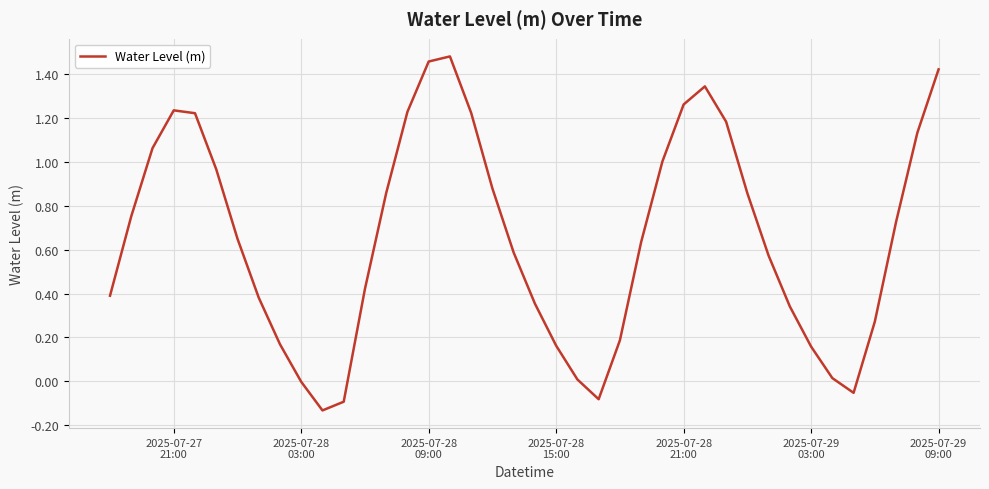

What is the difference between the maximum and minimum values?

1.6